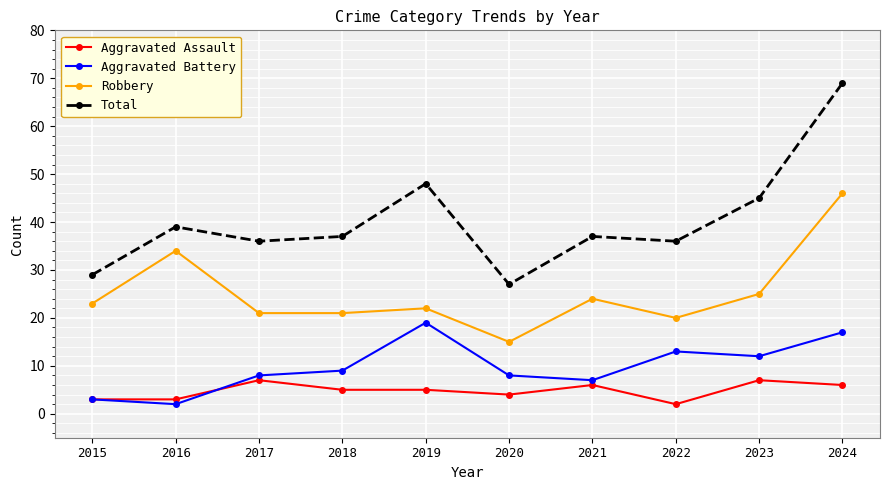

What is the approximate value of Robbery at 2015?

23